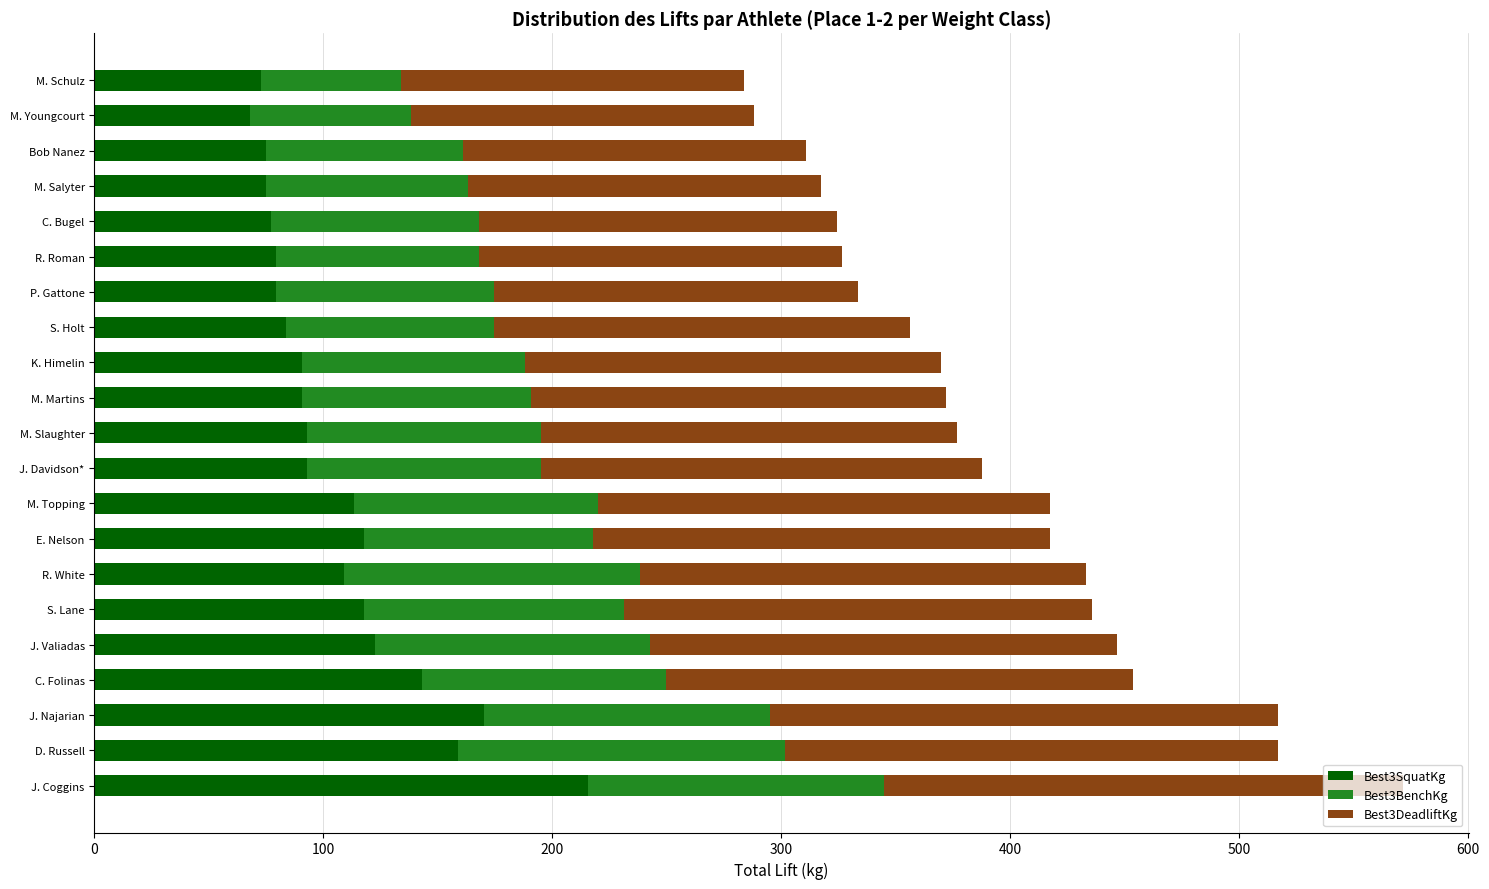

What is the maximum value for Best3SquatKg?

215.5